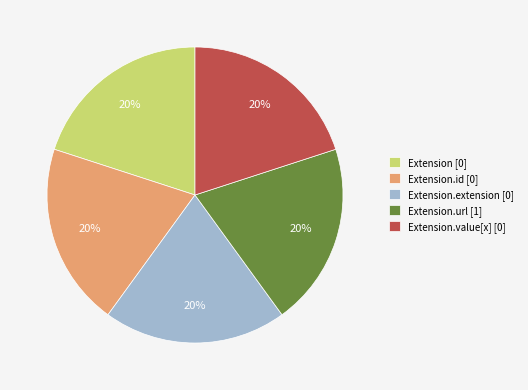

Does Extension.value[x] [0] account for over 50% of the chart?

No